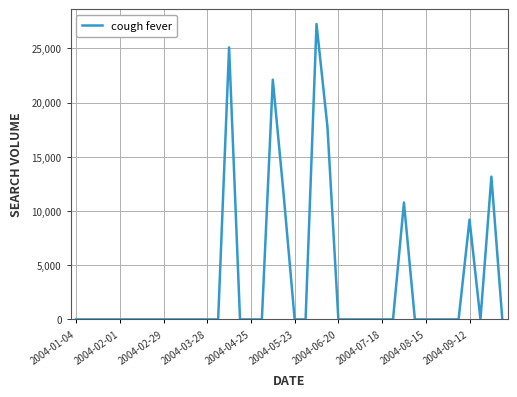

What is the average value?

3419.7